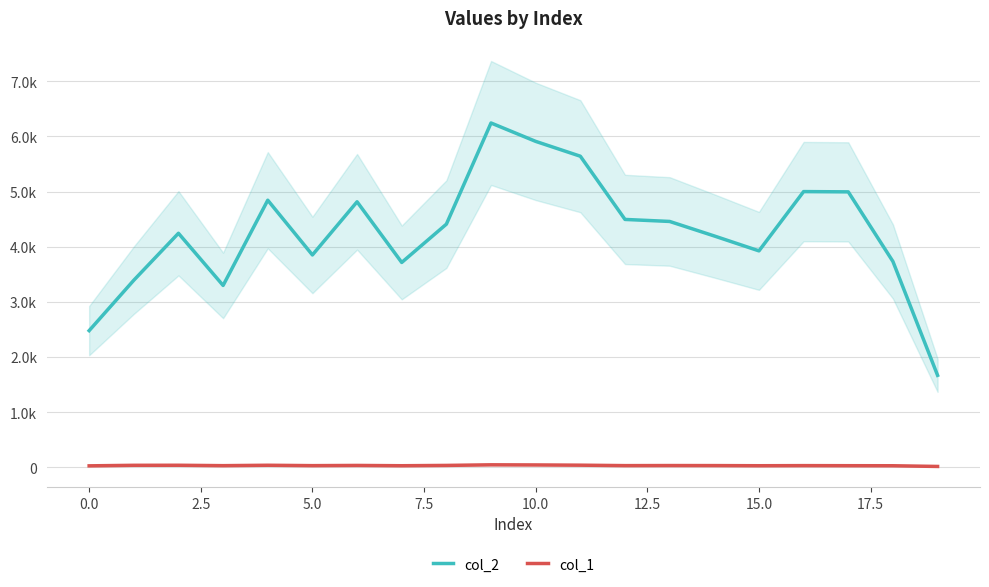

How many interior local peaks does the col_2 series have?

5